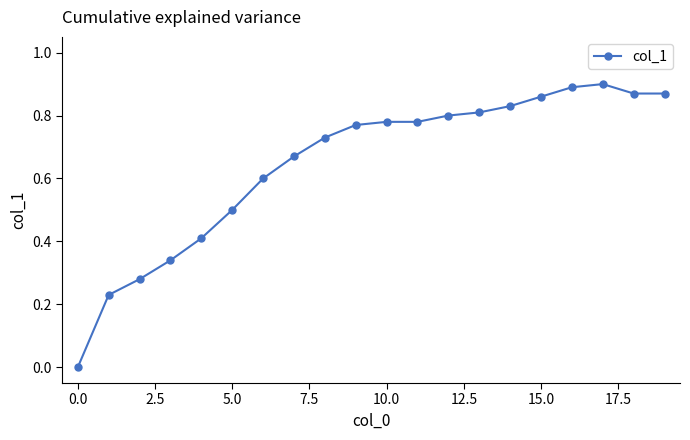

What is the average value?

0.6